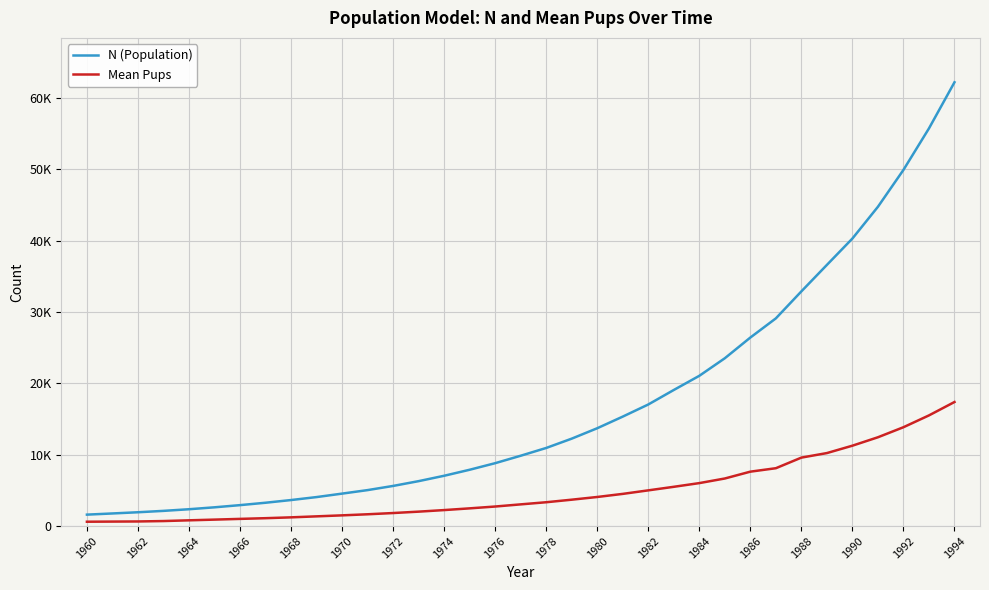

Does the chart display data point markers on the line(s)?

No